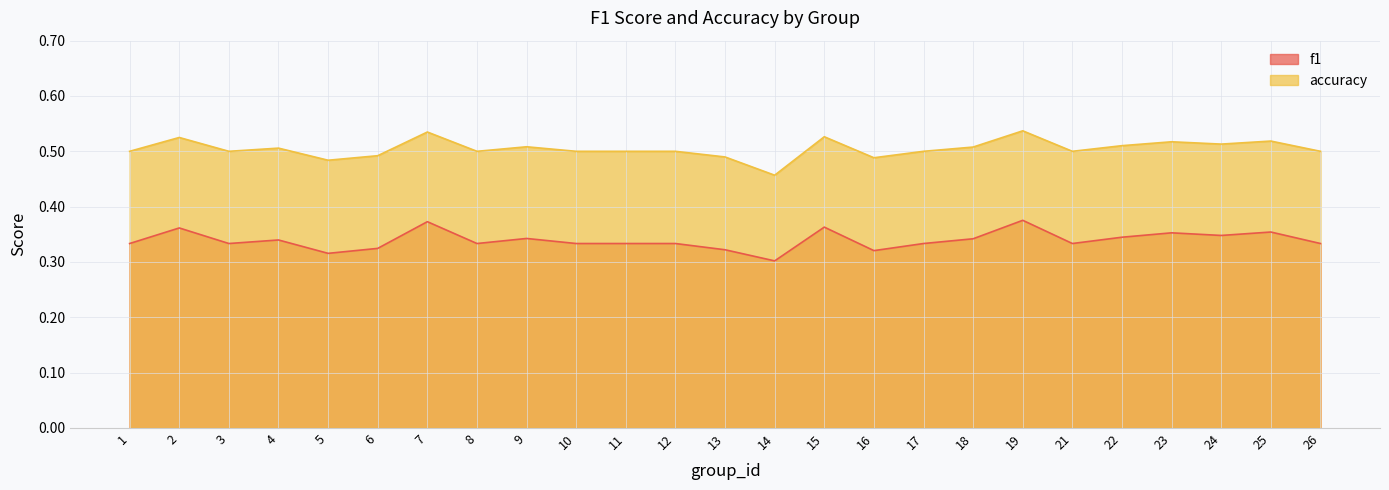

What is the approximate value of f1 at 5?

0.3